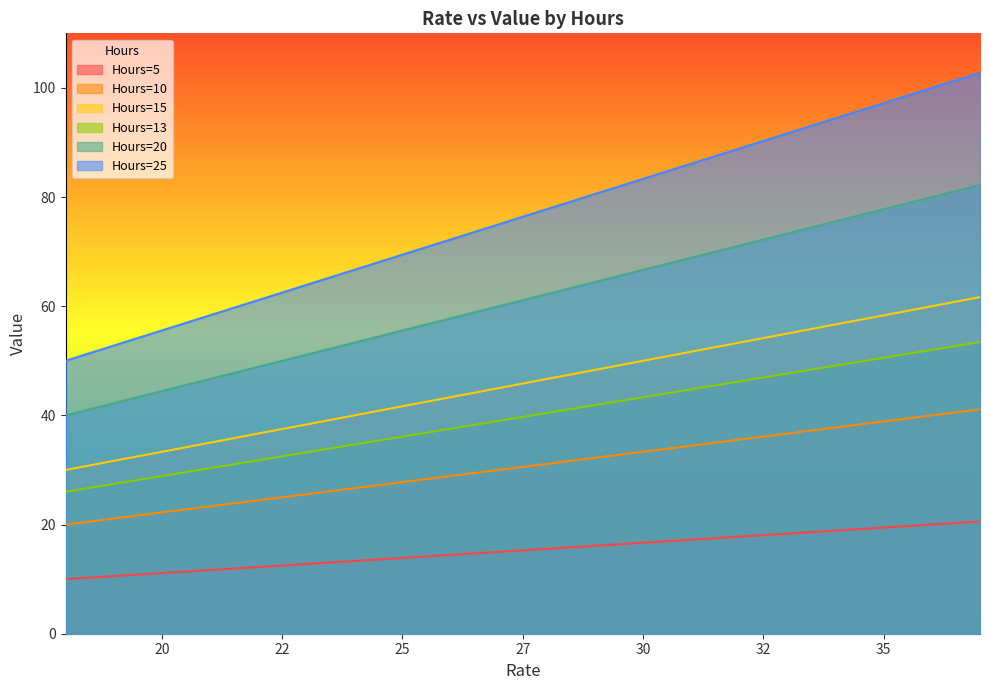

Is the value of Hours=15 at 35 greater than the value of Hours=5 at 34?

Yes